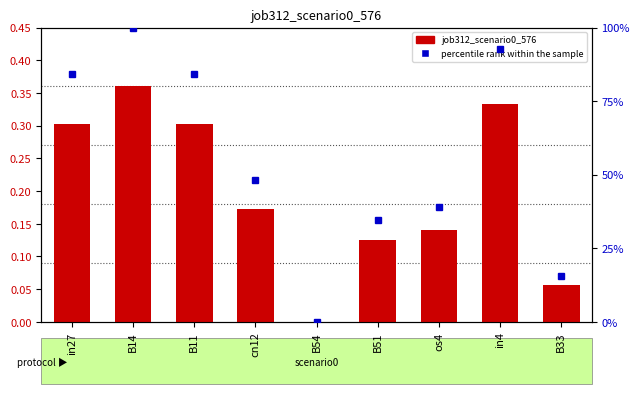

What is the spread (max minus min) of values at B51?

0.2